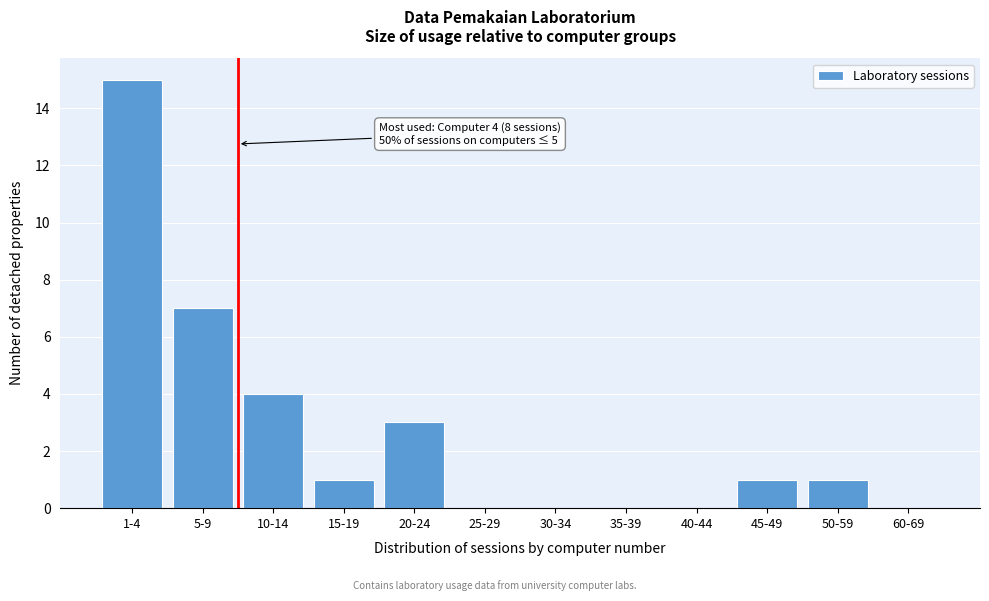

Reading left to right, what are all the values shown in this chart?

1-4=15	5-9=7	10-14=4	15-19=1	20-24=3	25-29=0	30-34=0	35-39=0	40-44=0	45-49=1	50-59=1	60-69=0